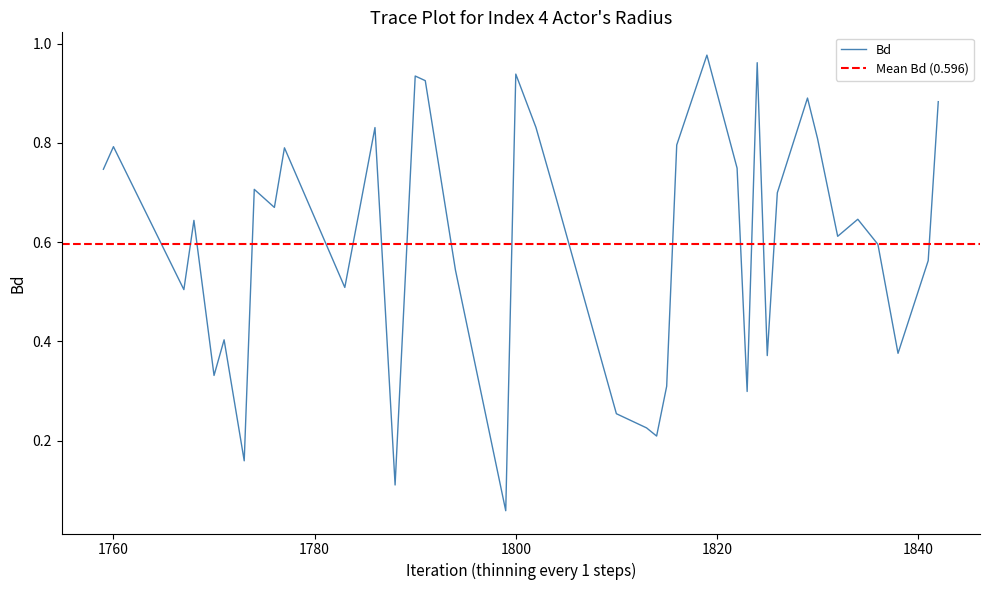

What is the difference between the values at 1774.0 and 1814.0?

0.5